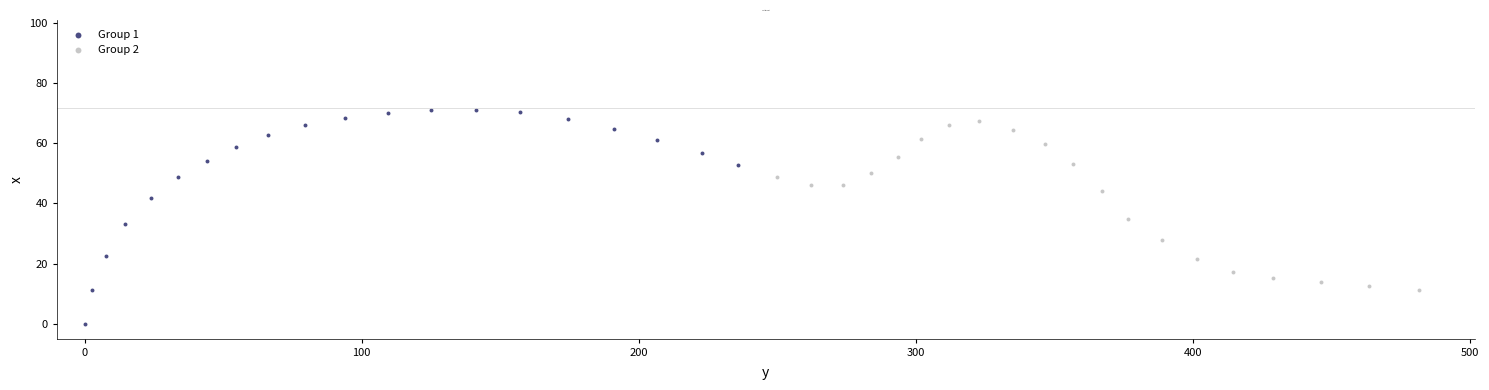

Which series reaches the minimum Y coordinate?

Group 1